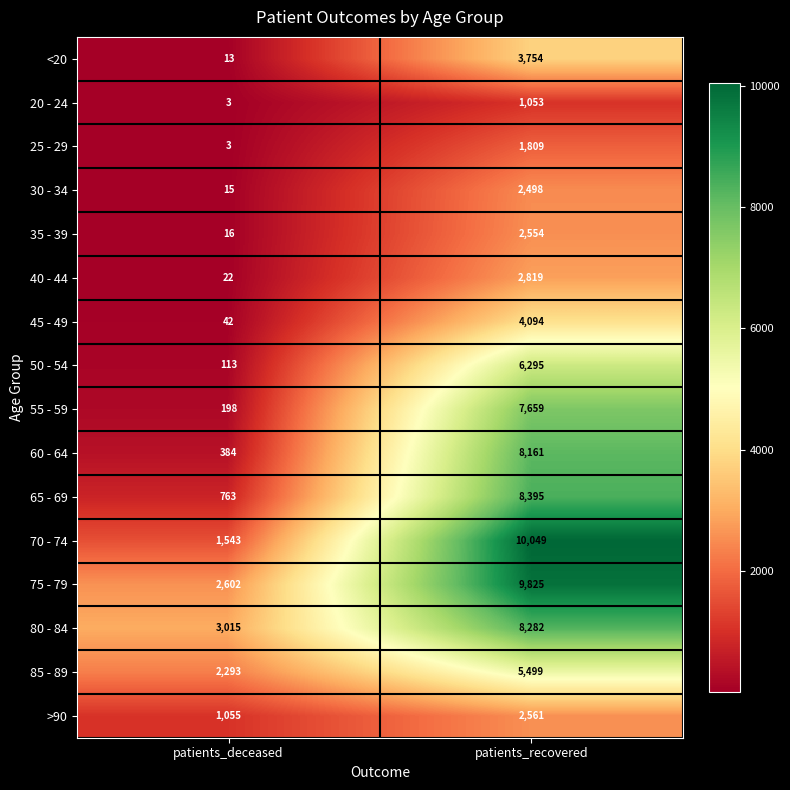

What is the difference between the highest and lowest values at patients_recovered?

8996